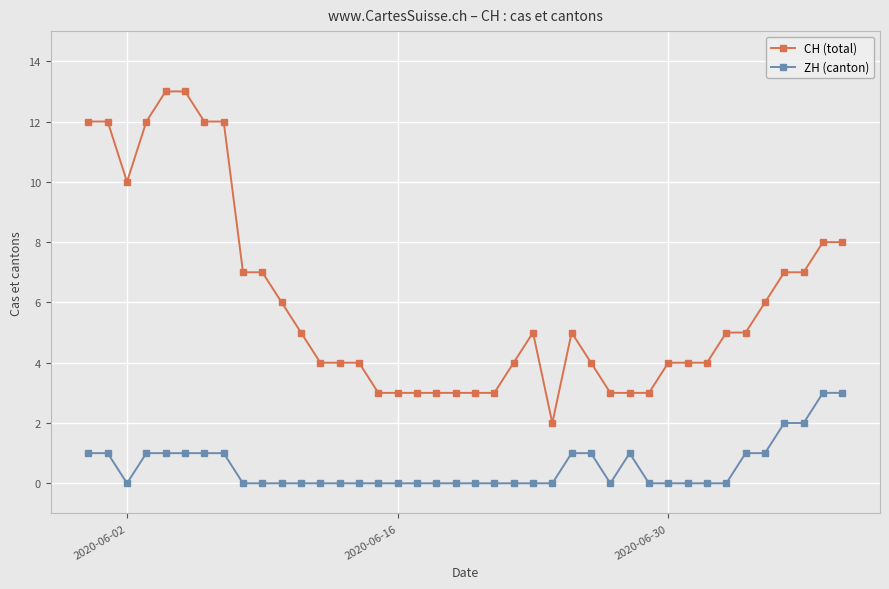

Reading left to right, extract all data points from this chart.

CH (total): 12	12	10	12	13	13	12	12	7	7	6	5	4	4	4	3	3	3	3	3	3	3	4	5	2	5	4	3	3	3	4	4	4	5	5	6	7	7	8	8
ZH (canton): 1	1	0	1	1	1	1	1	0	0	0	0	0	0	0	0	0	0	0	0	0	0	0	0	0	1	1	0	1	0	0	0	0	0	1	1	2	2	3	3